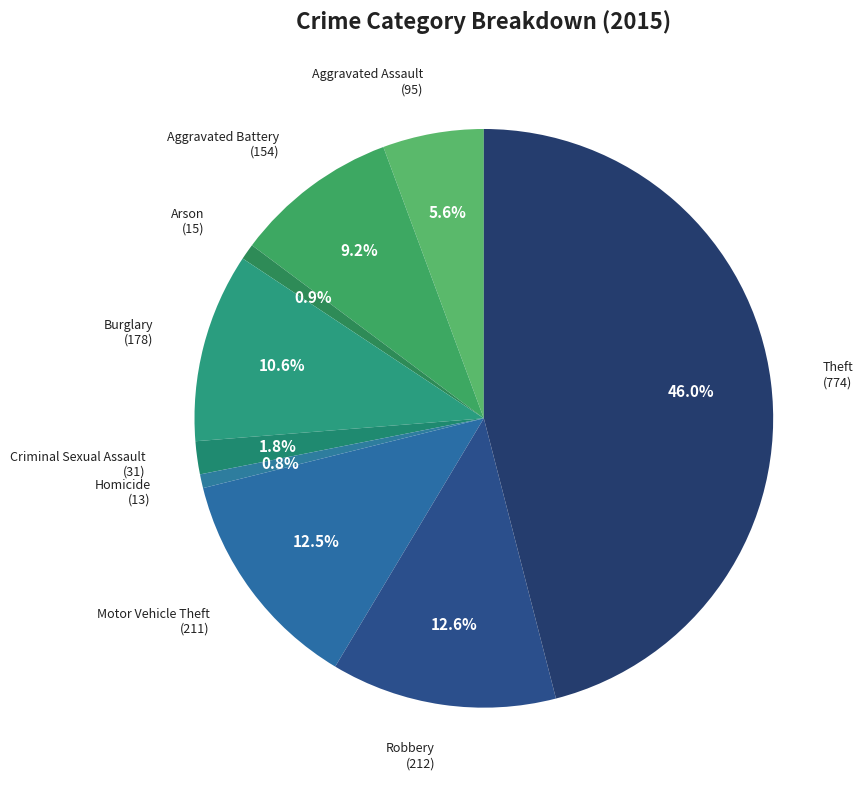

Is there a majority slice in this chart?

No